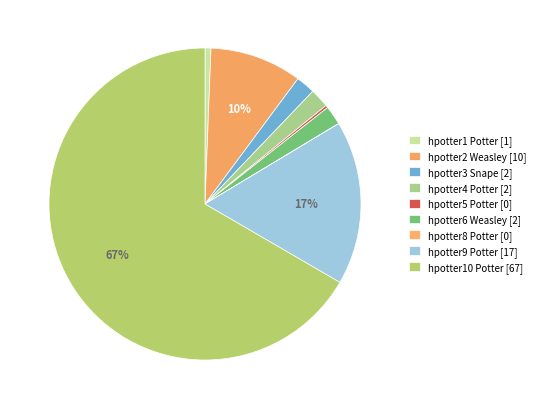

To the nearest percent, what is the combined percentage of hpotter8 Potter and hpotter2 Weasley?

10%